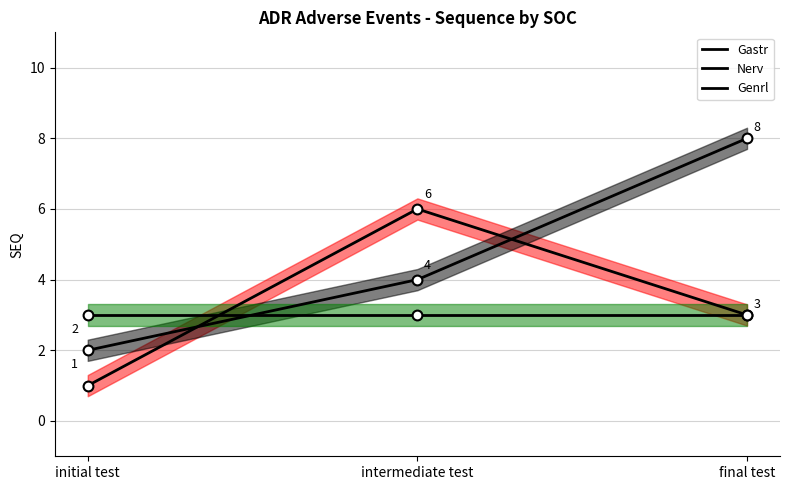

Is the value of Gastr at final test greater than the value of Genrl at initial test?

No